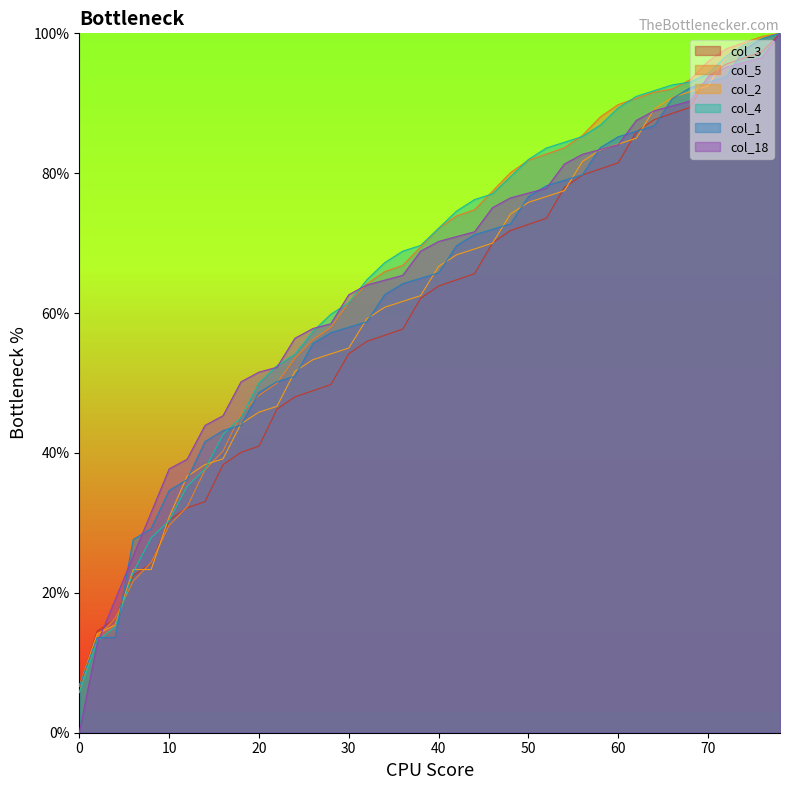

Between 16 and 18, which series saw the biggest shift?

col_5